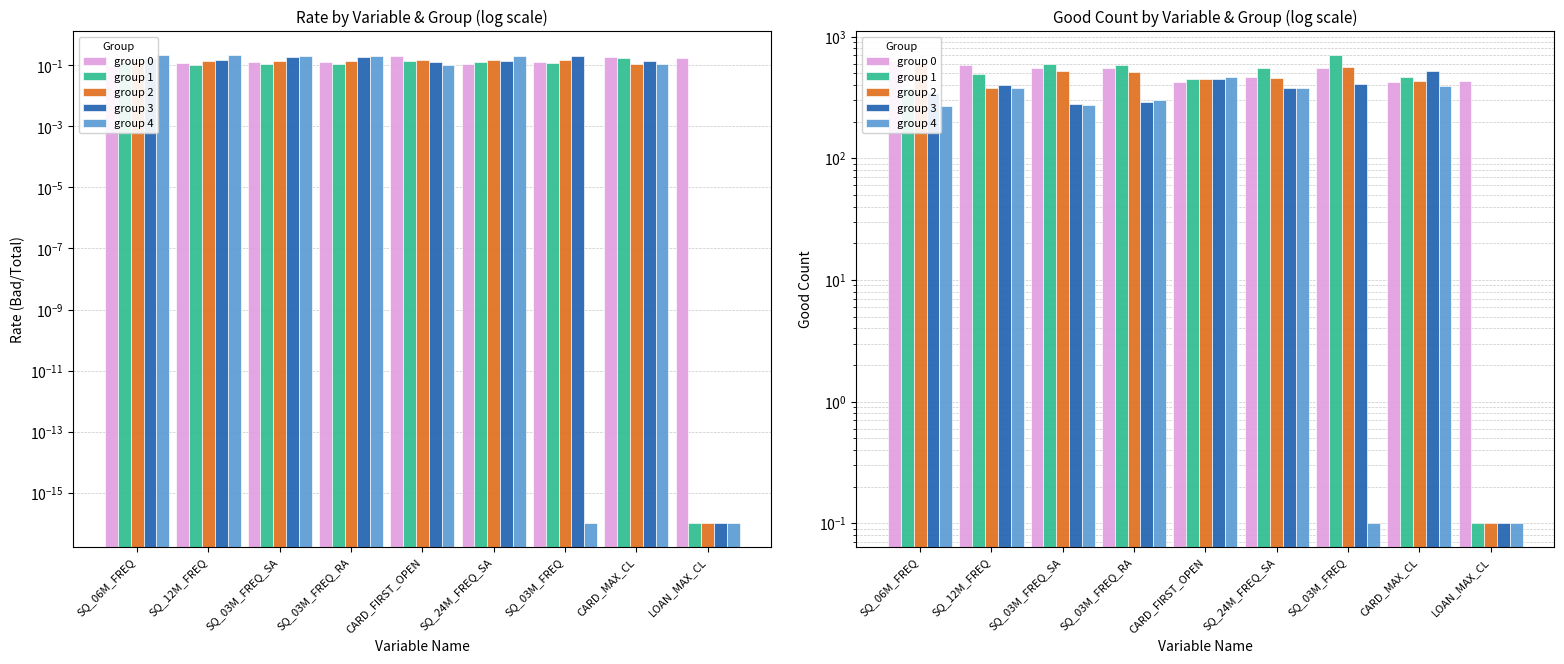

Rank the series by their maximum value, from lowest to highest.

group 4, group 3, group 2, group 0, group 1